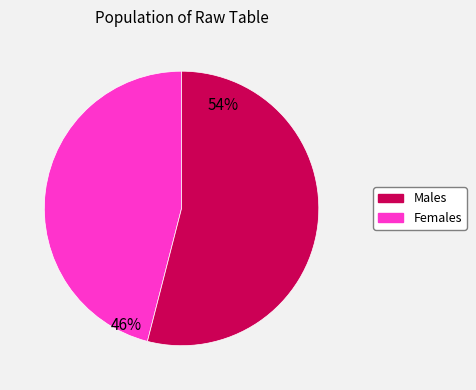

To the nearest percent, what is the difference between the largest and smallest slice percentages?

8%